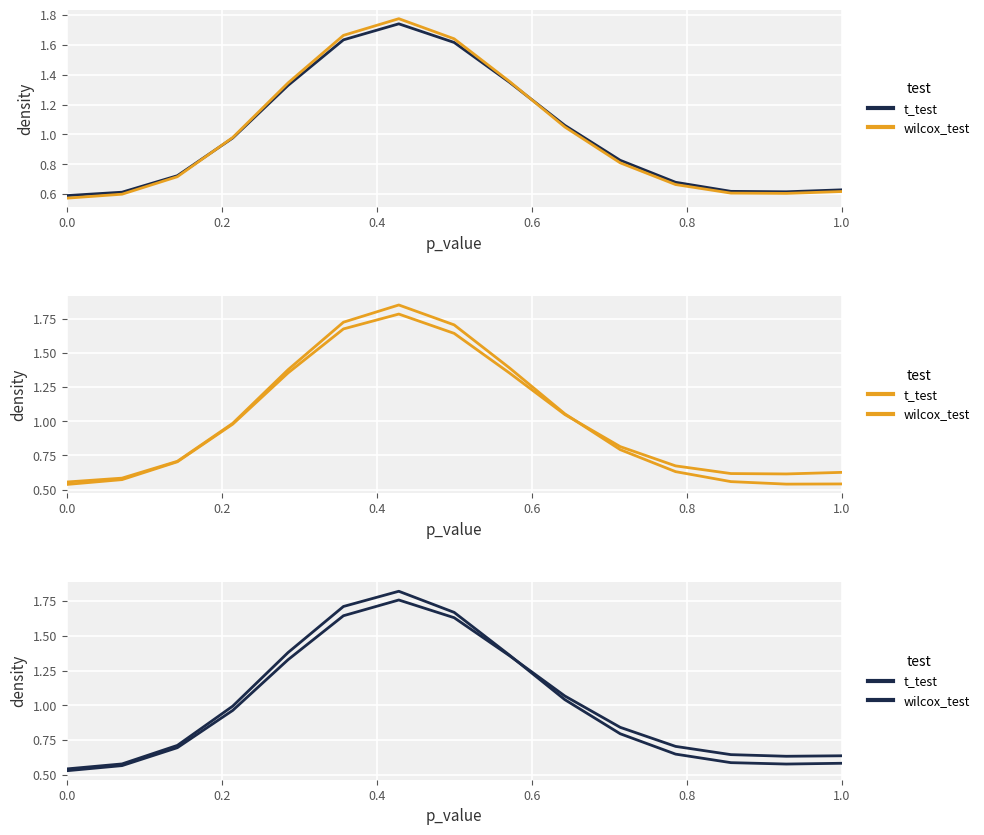

What are all the series names shown in the legend?

t_test, wilcox_test